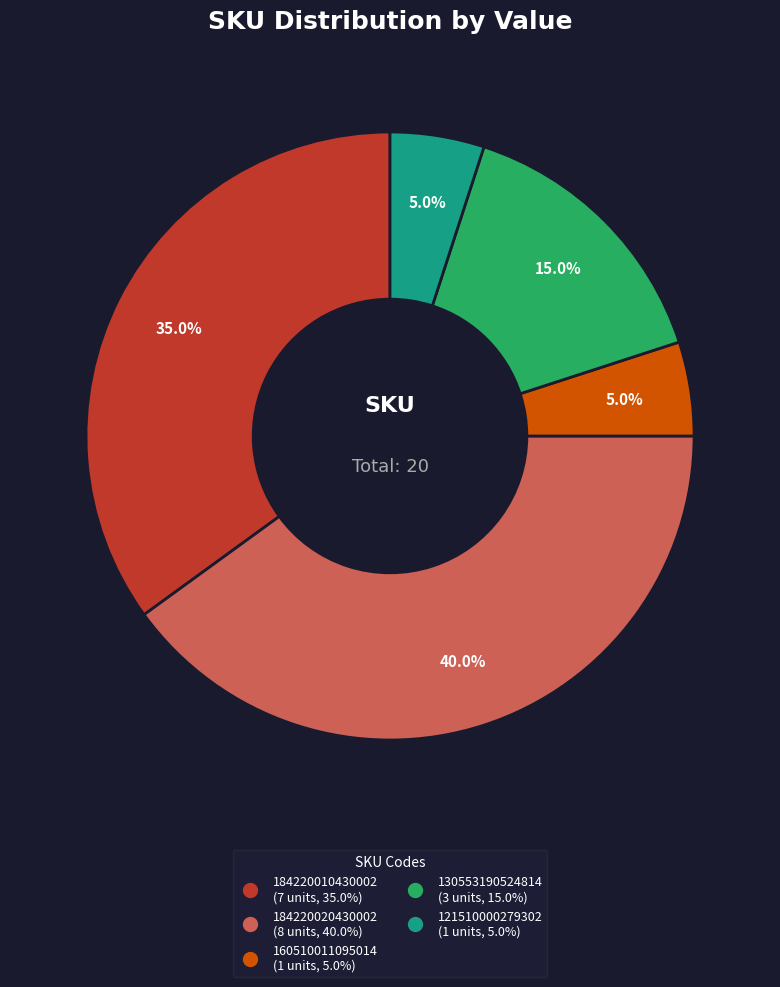

Is there any slice that represents more than half of the pie?

No